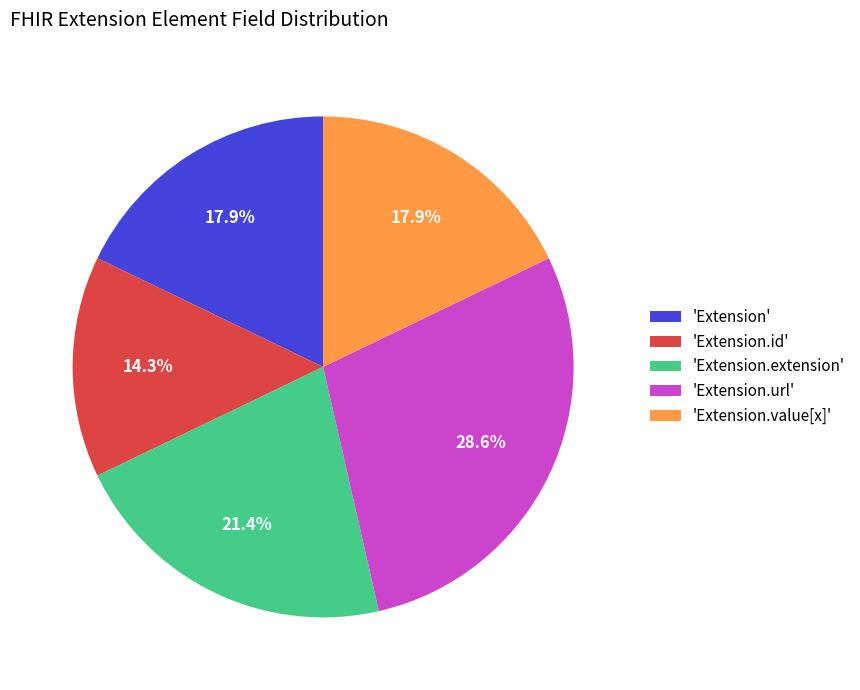

Which category has the biggest portion of the pie?

'Extension.url'